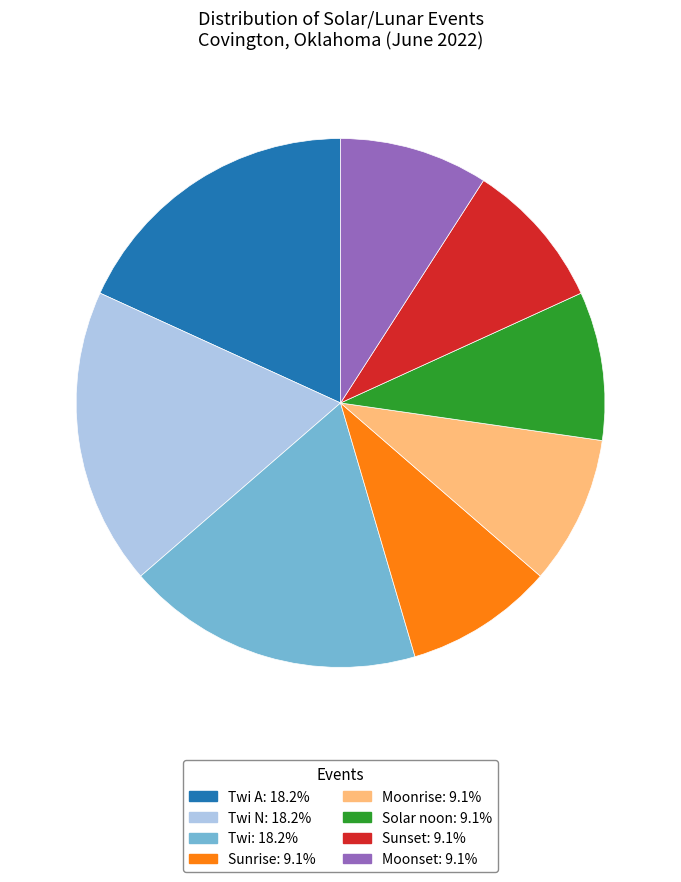

Is there any slice that represents more than half of the pie?

No